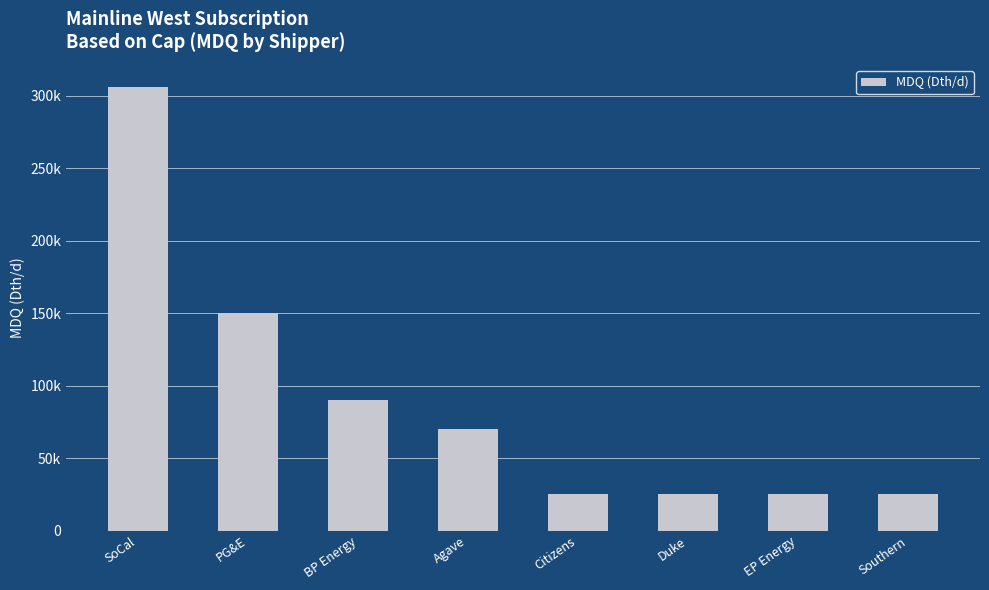

Does the chart contain any negative values?

No